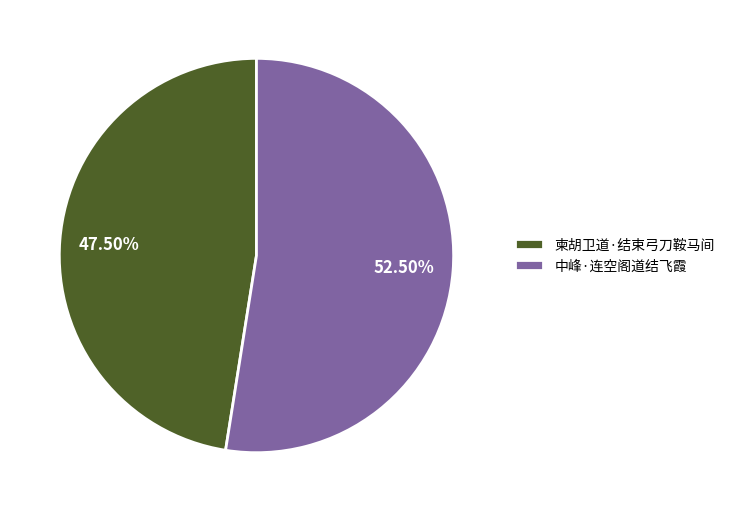

Between 中峰·连空阁道结飞霞 and 柬胡卫道·结束弓刀鞍马间, which is larger?

中峰·连空阁道结飞霞